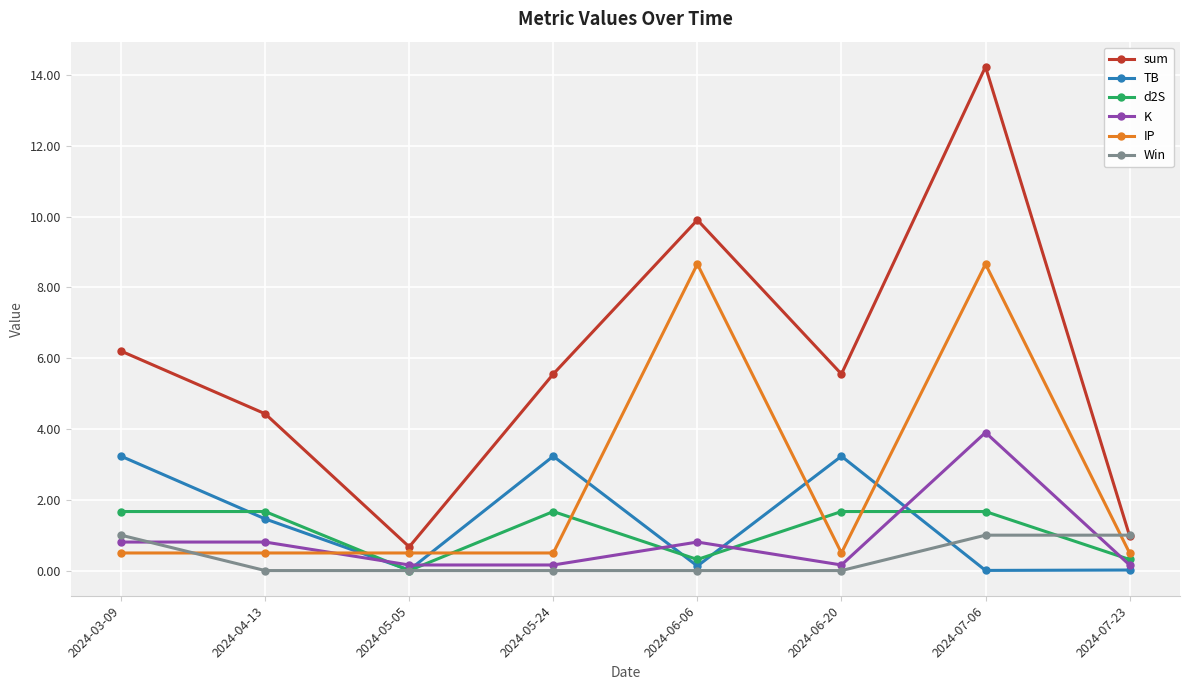

What is the spread (max minus min) of values at 2024-06-20?

5.6